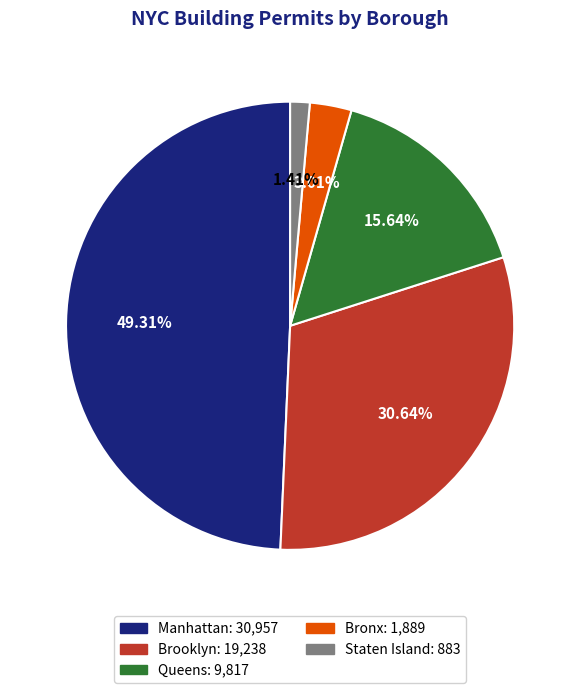

Which slice is the largest?

Manhattan